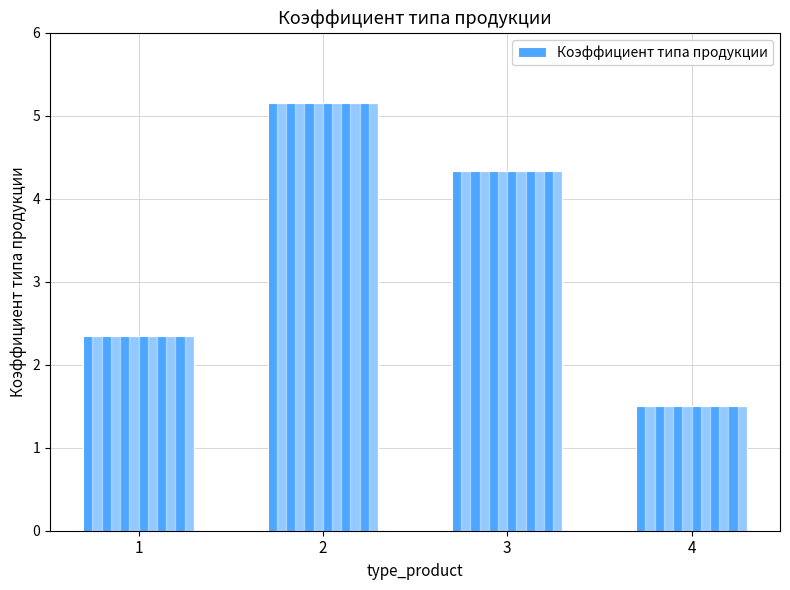

Count the number of values greater than 4.

2